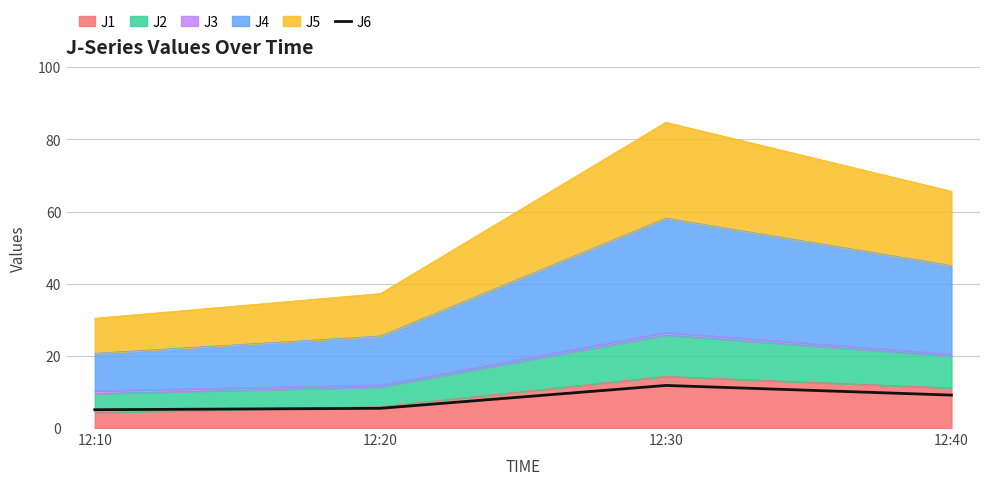

How many lines are shown in the chart?

1